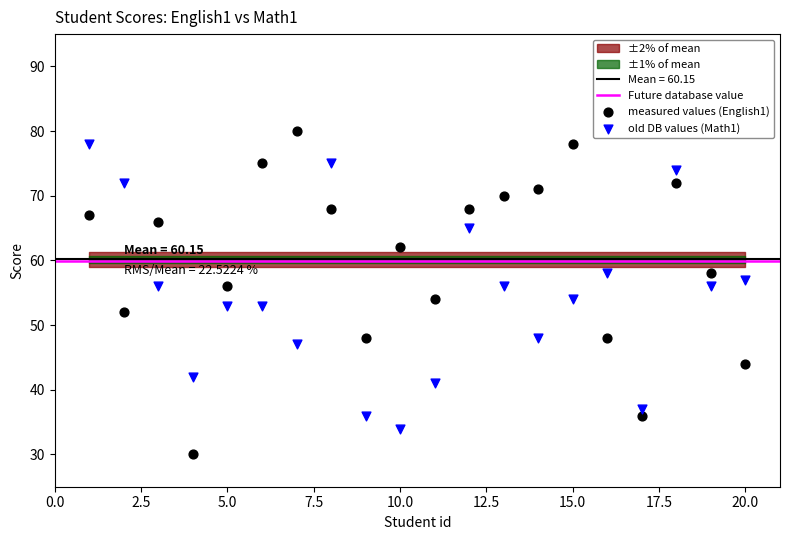

Across all data points, what is the range of Y values (max minus min)?

50